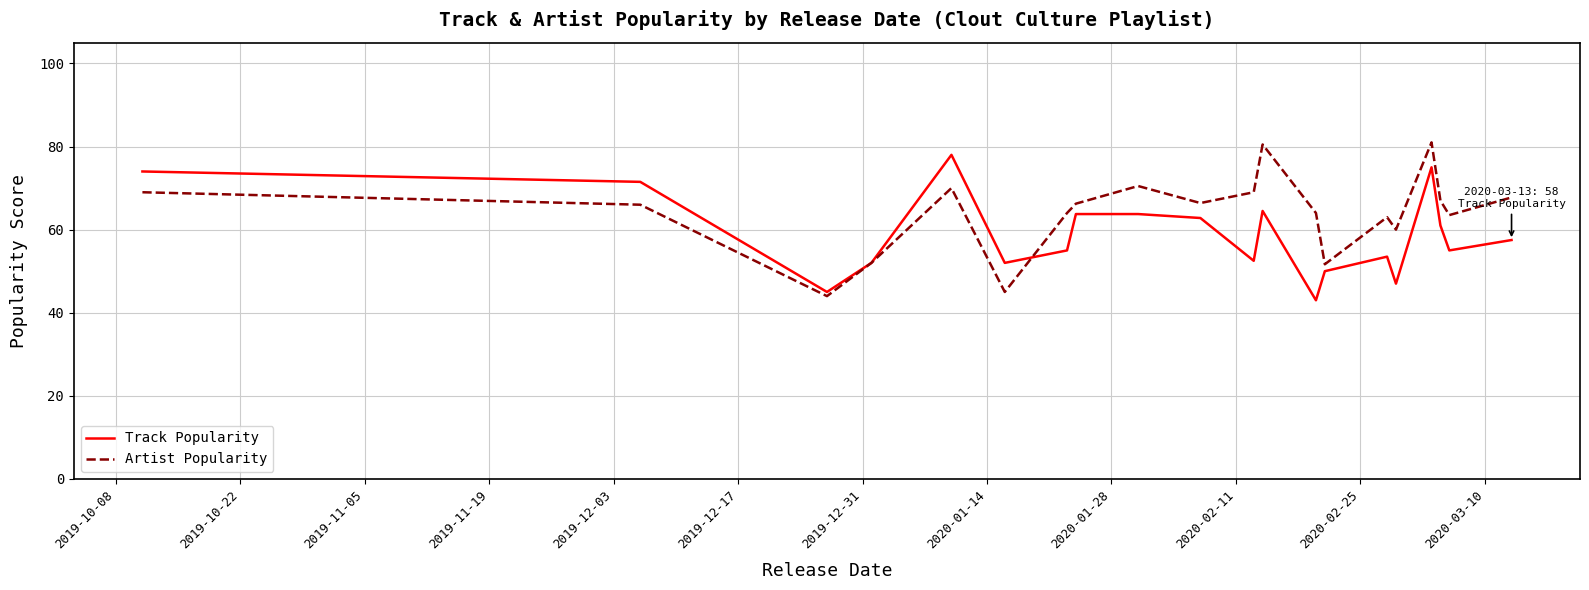

After their last crossing, which series has the higher values: Artist Popularity or Track Popularity?

Artist Popularity